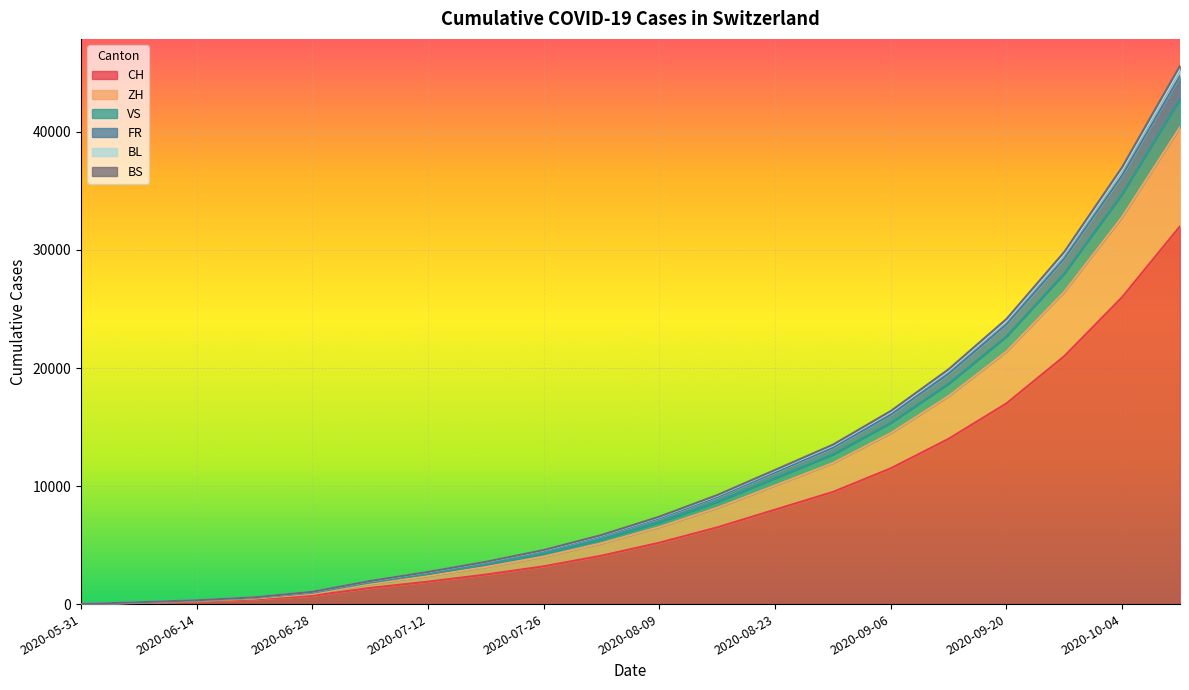

What is the highest value of the CH series?

32000